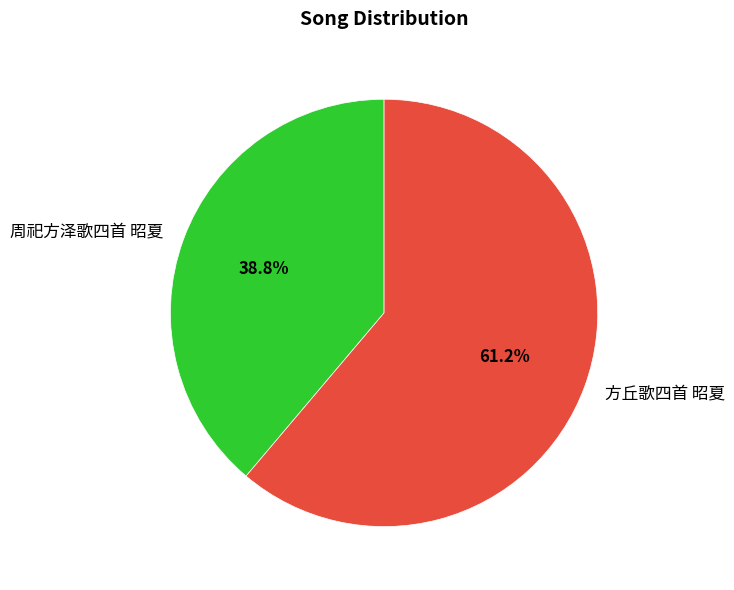

What percentage is the 方丘歌四首 昭夏 slice, to the nearest percent?

61%